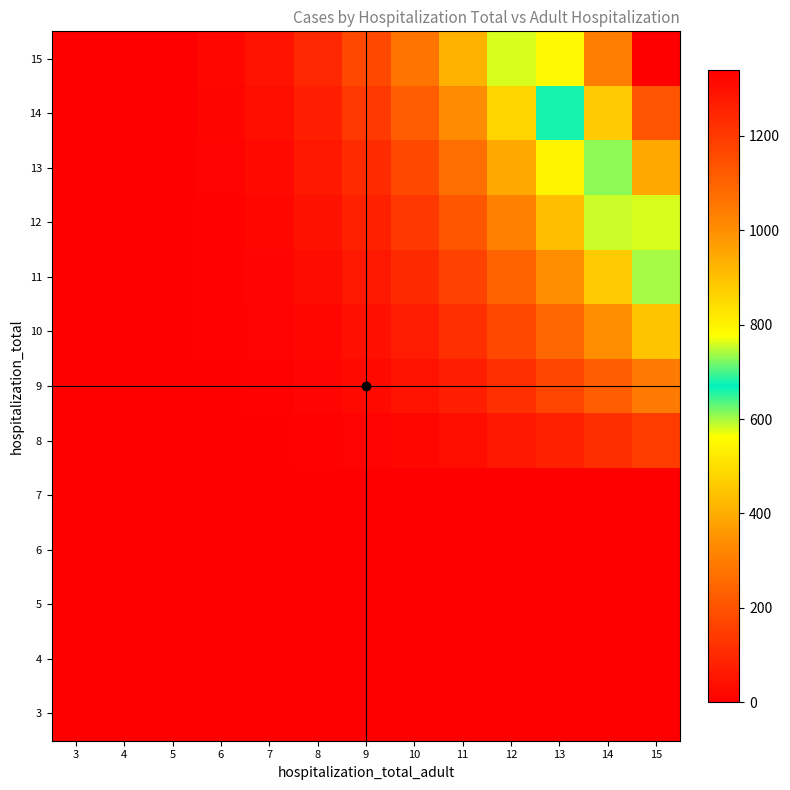

At how many categories does at least one series exceed 1044?

1